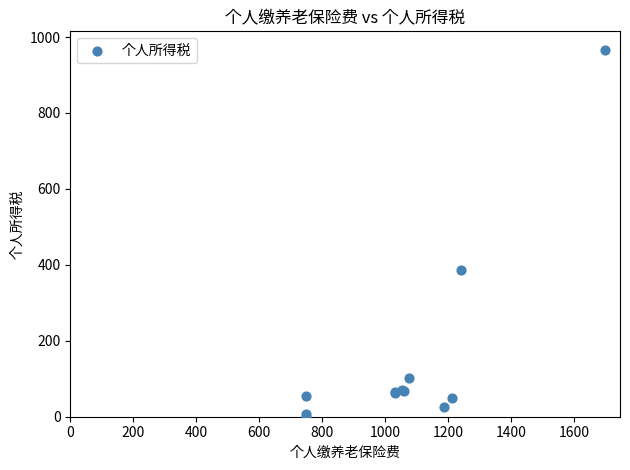

What Y value in the scatter plot is closest to 483?

385.3